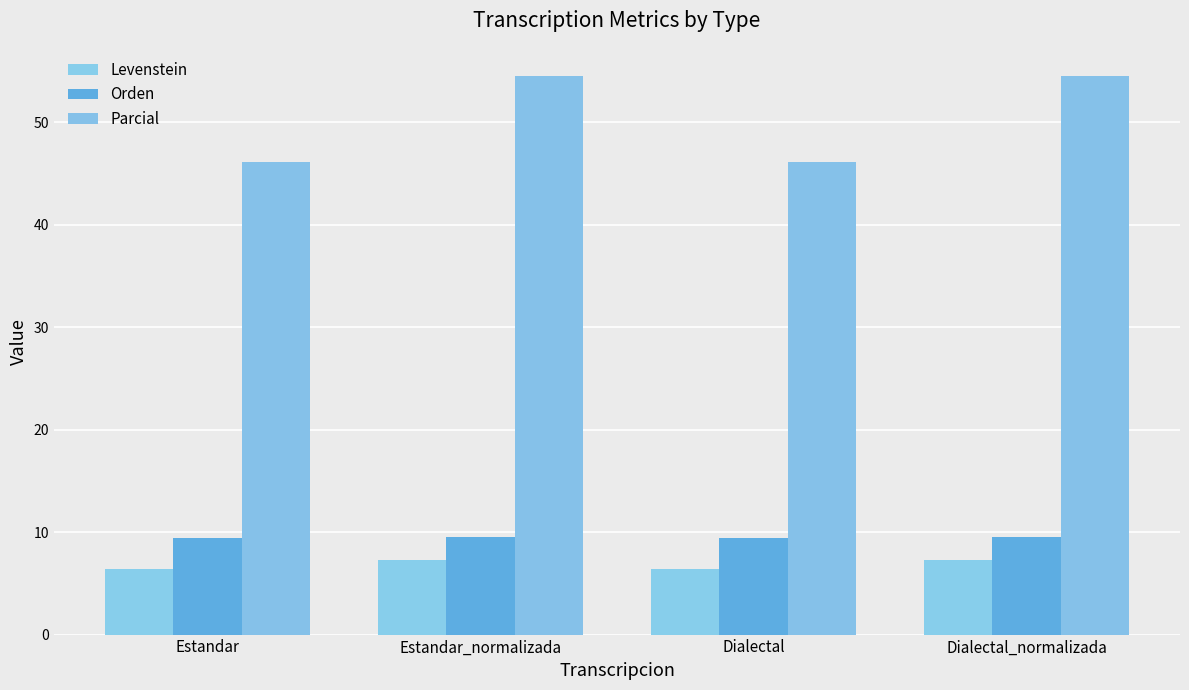

What is the label of the 1st bar from the right?

Dialectal_normalizada